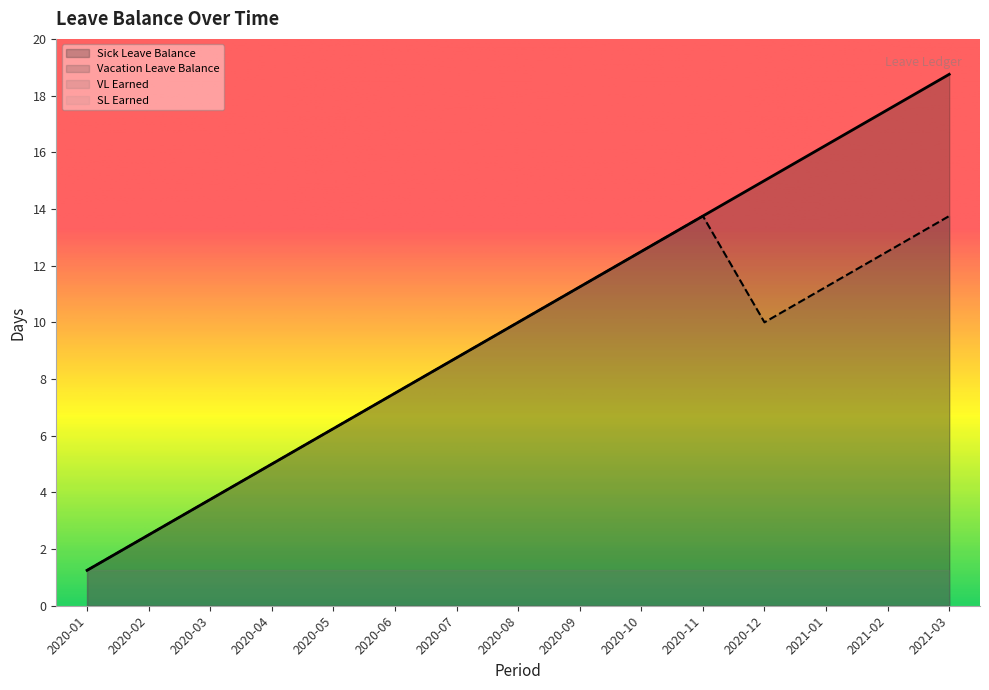

How many lines are shown in the chart?

4